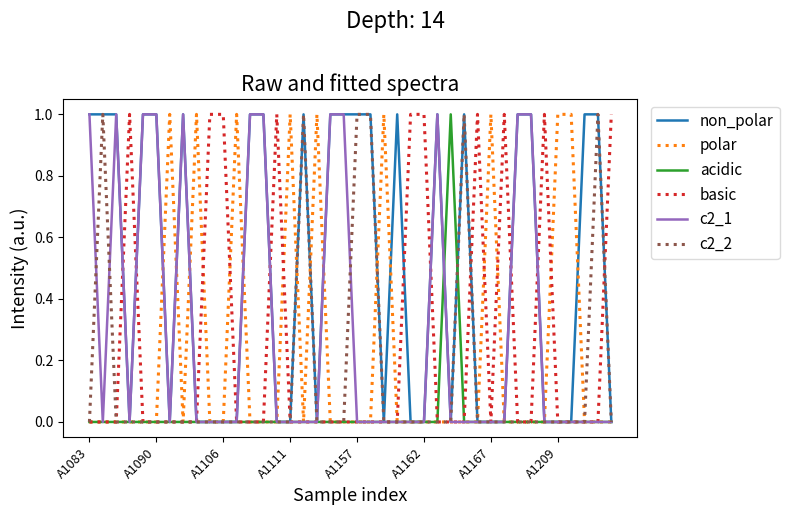

Which series has the largest total across all categories?

non_polar